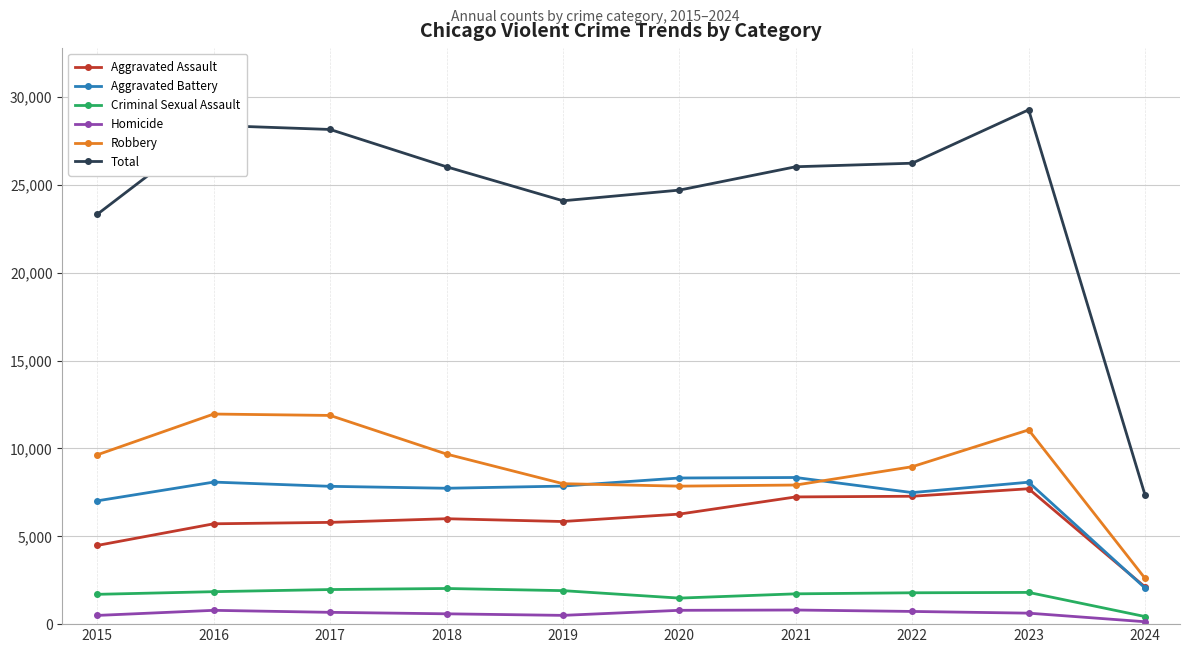

Which series changed the most between 2019 and 2023?

Total